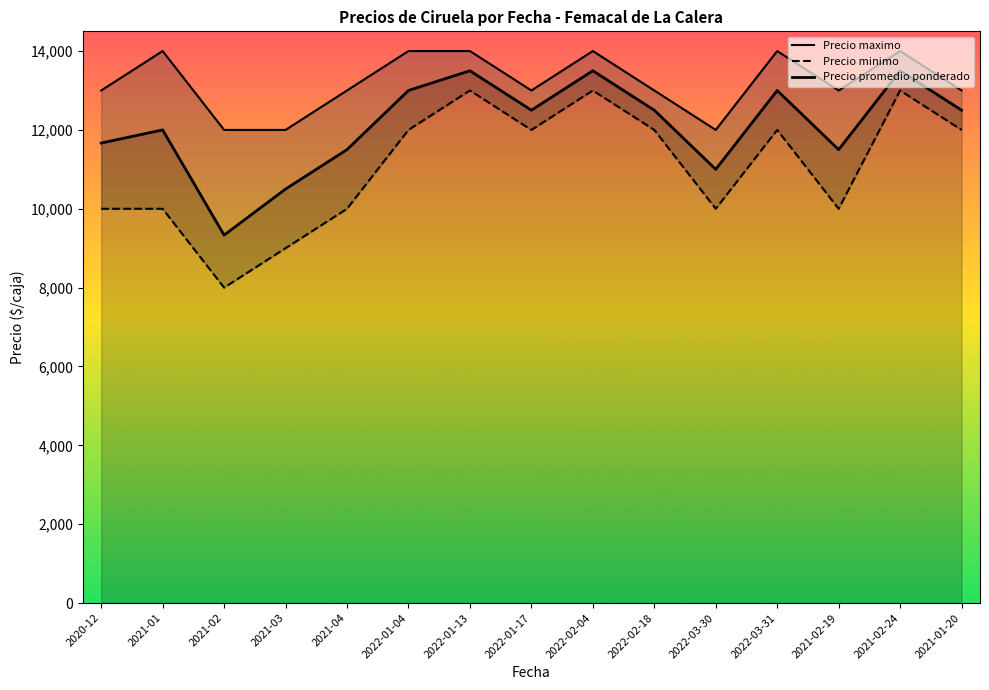

What is the value of the Precio maximo point at the 3rd from the left?

12000